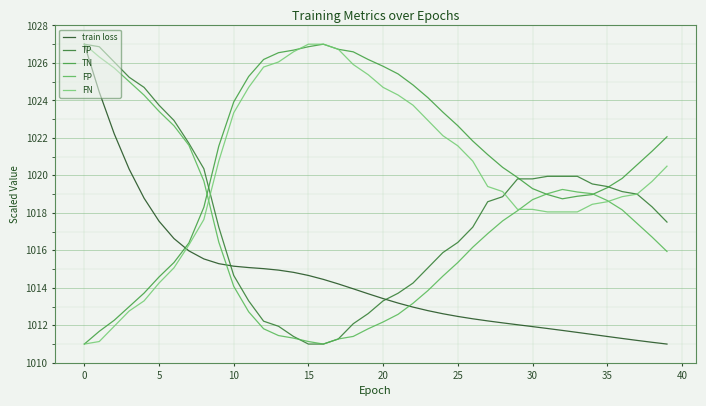

What is the maximum value for FP?

1027.0